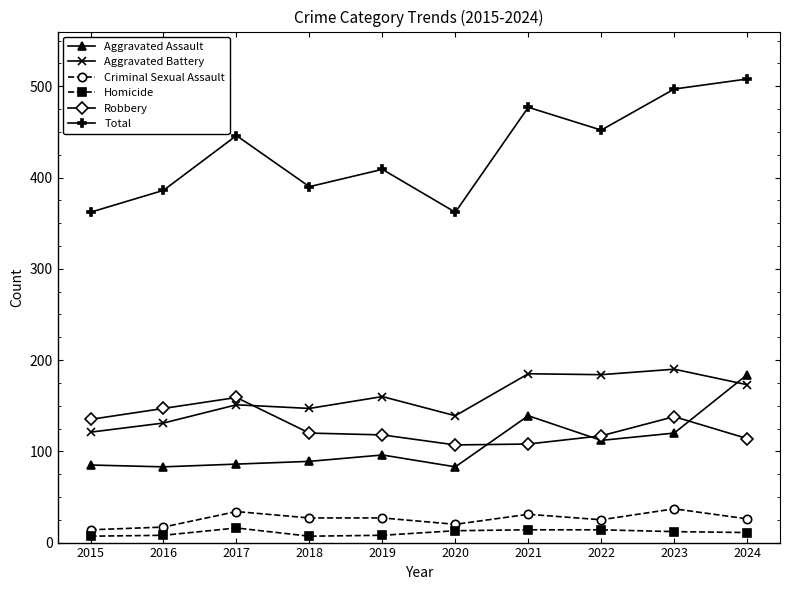

At how many categories does at least one series exceed 377?

8